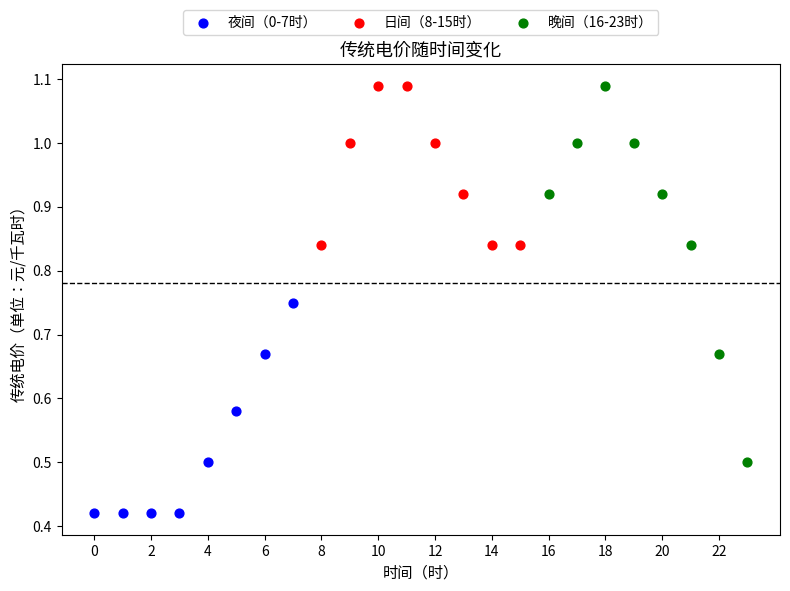

Which series contains the lowest Y value?

夜间（0-7时）